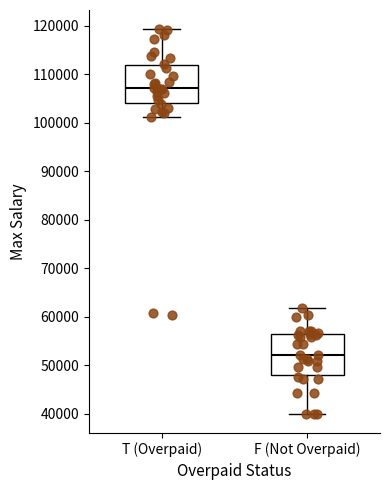

Where does the lower whisker of the box for T (Overpaid) end on the y-axis? The values are not printed on the chart, so give them approximately, as read against the axis.

101000